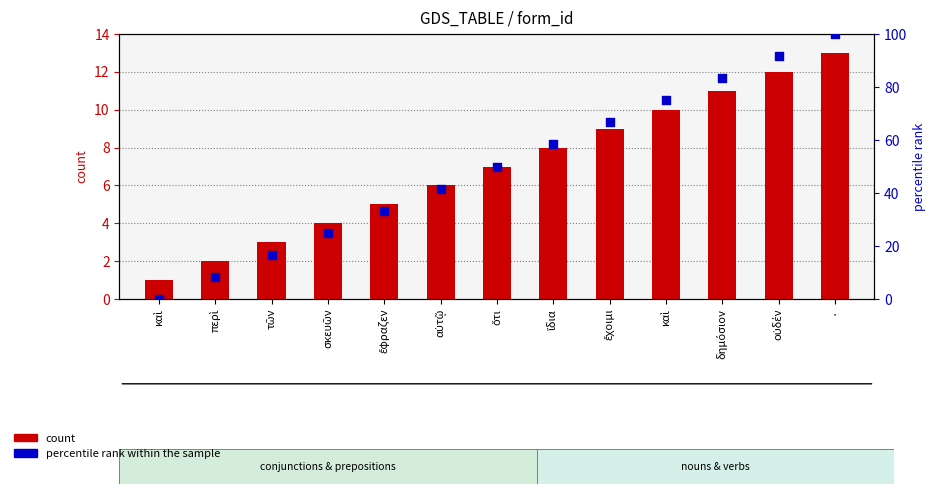

Which series has the largest Y range (max minus min)?

percentile rank within the sample